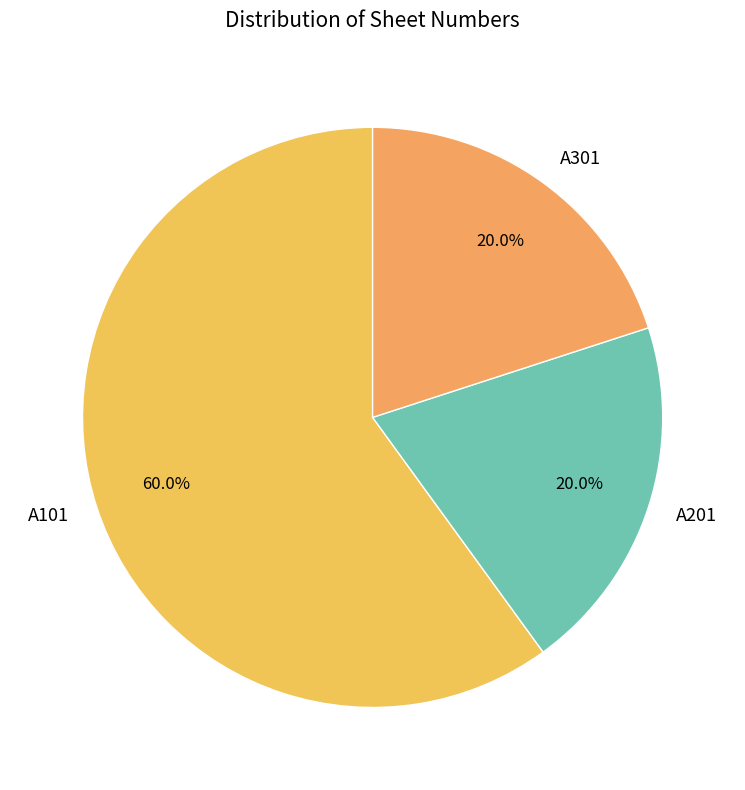

Approximately how many times larger is the value at A201 compared to A101?

0.3